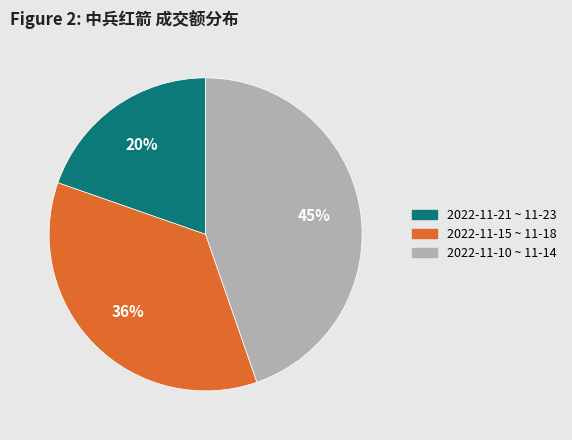

To the nearest percent, what is the average slice percentage?

33%